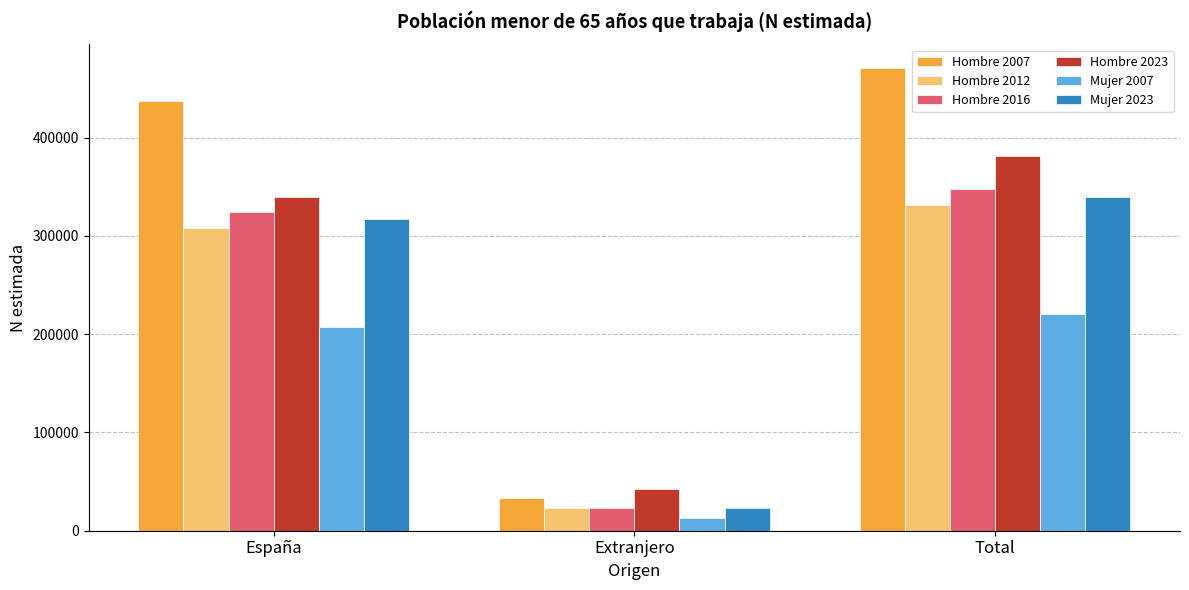

What are all the series names shown in the legend?

Hombre 2007, Hombre 2012, Hombre 2016, Hombre 2023, Mujer 2007, Mujer 2023